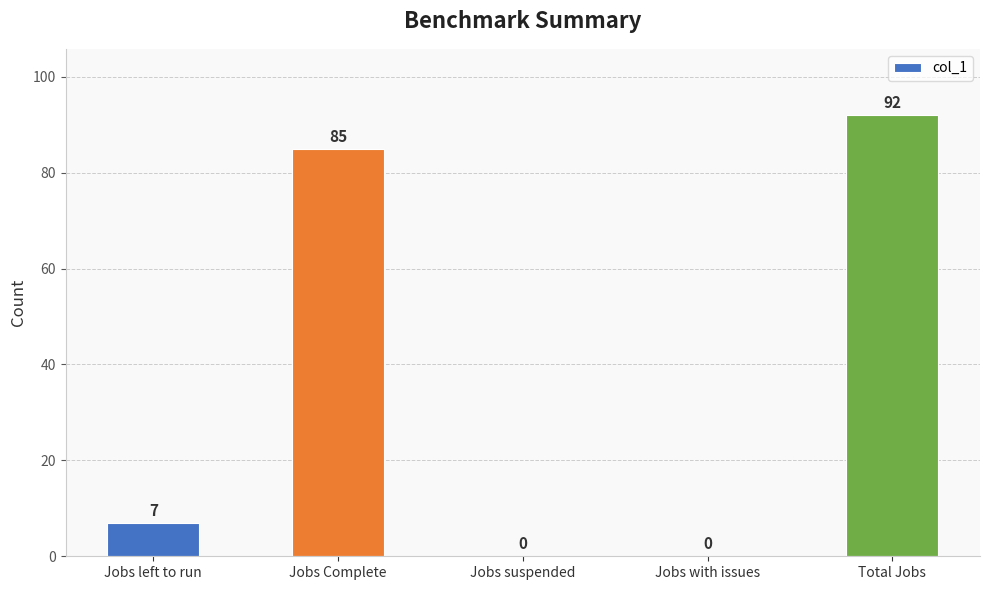

Which has a higher value, Jobs with issues or Jobs left to run?

Jobs left to run